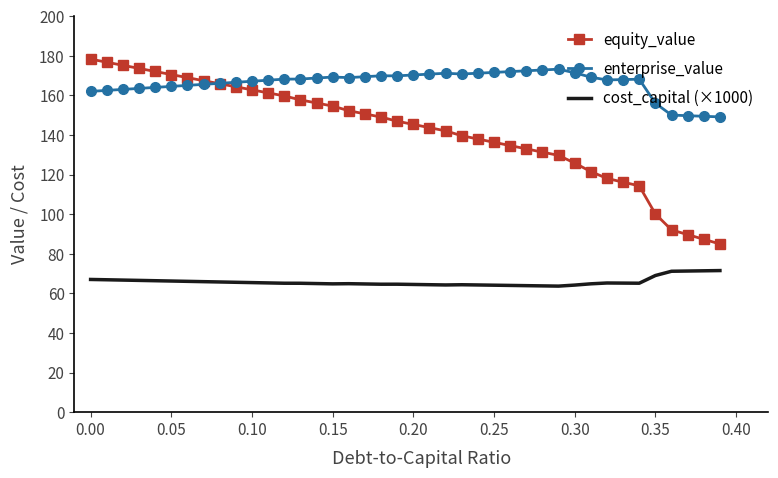

Rank the series by their average value, from lowest to highest.

cost_capital (×1000), equity_value, enterprise_value